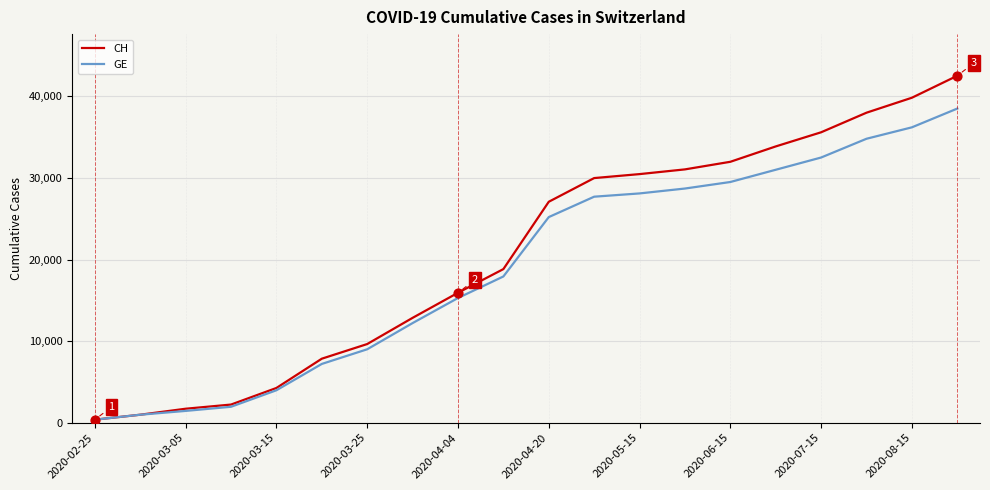

Which series has the widest spread of values?

CH